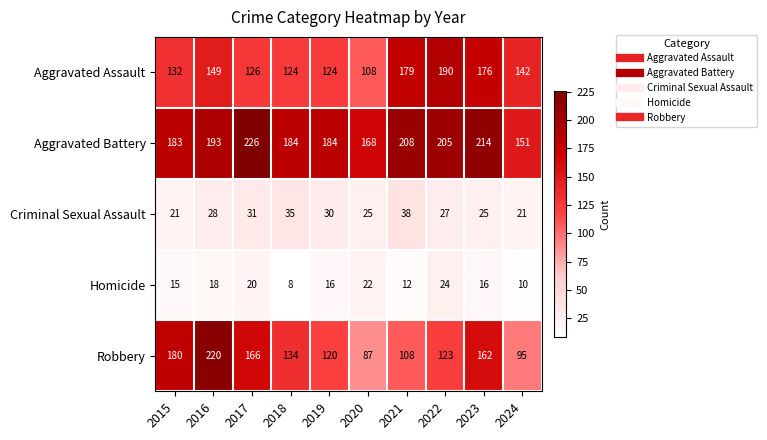

What is the difference between the maximum and second lowest values in the Aggravated Battery series?

58